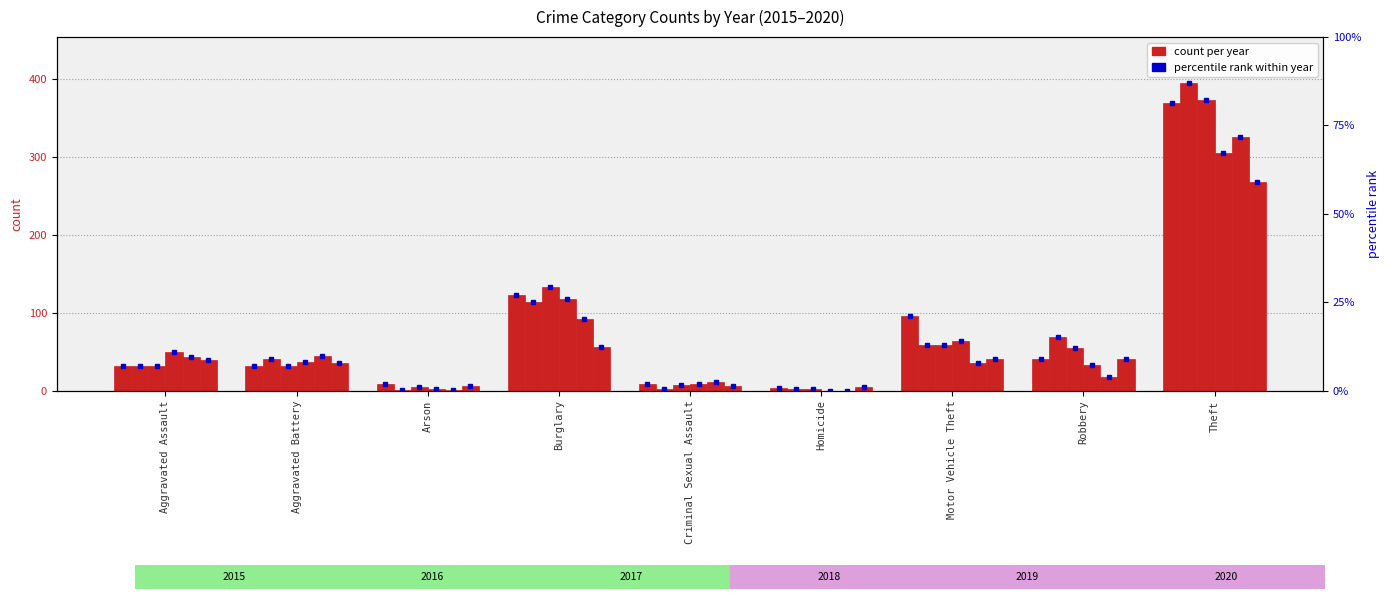

How many groups of bars are there?

9